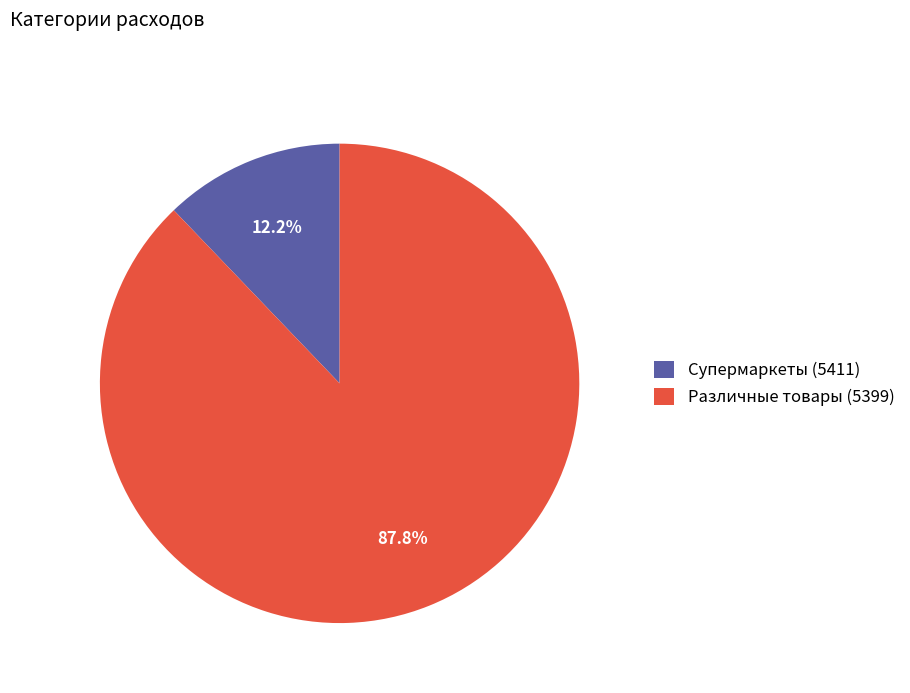

Is Различные товары (5399) the majority of the pie?

Yes